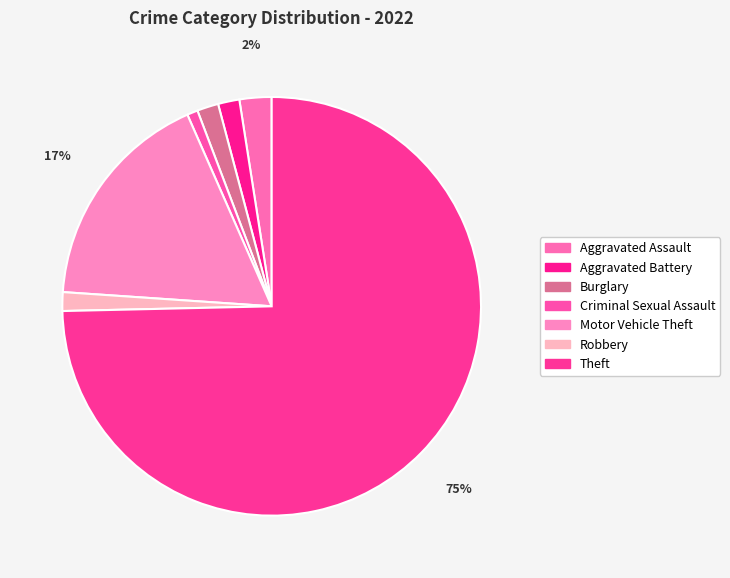

How many segments does this pie chart have?

7